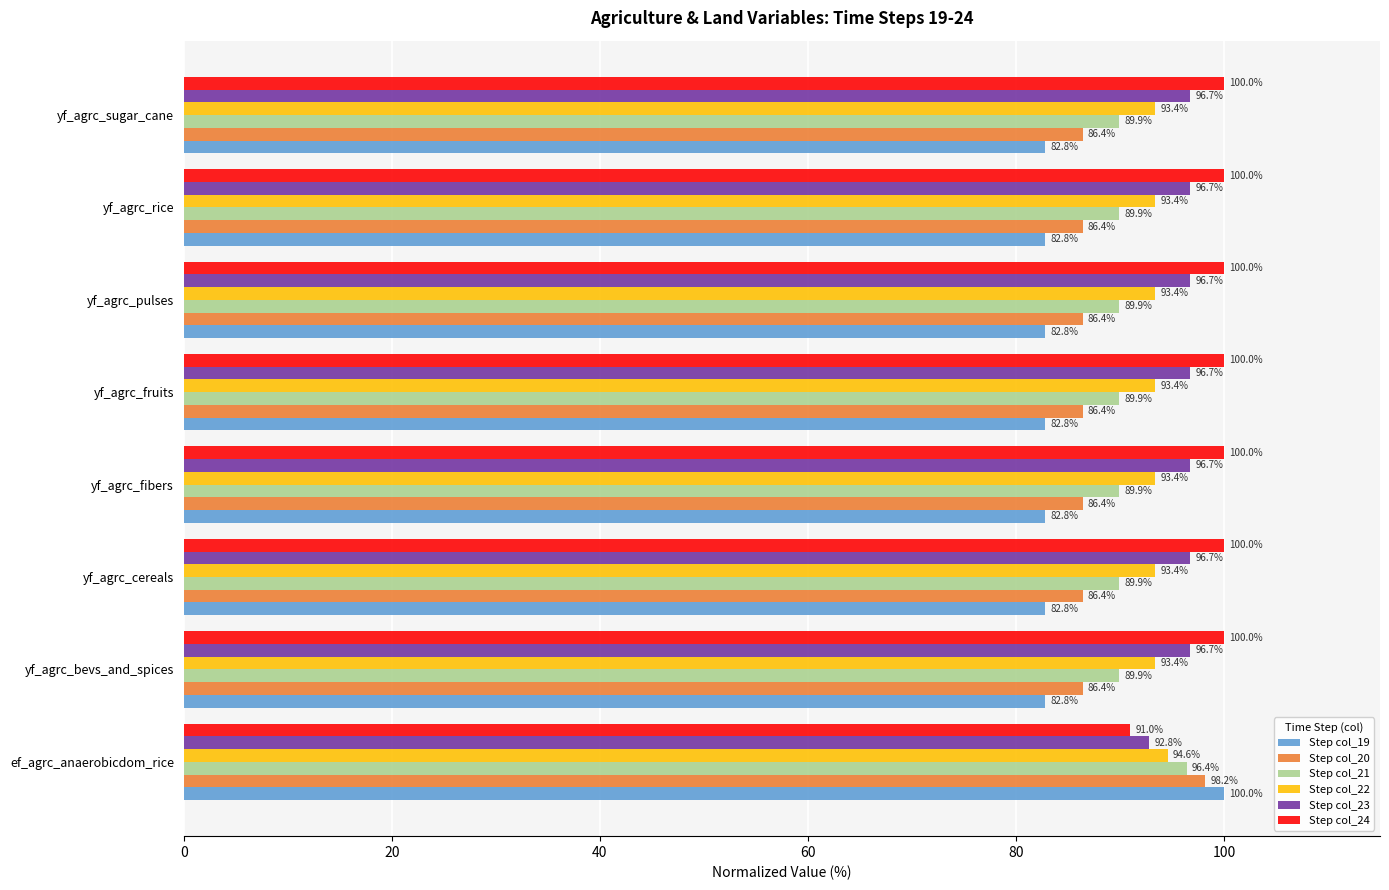

What is the difference between the highest and lowest values at yf_agrc_cereals?

17.2